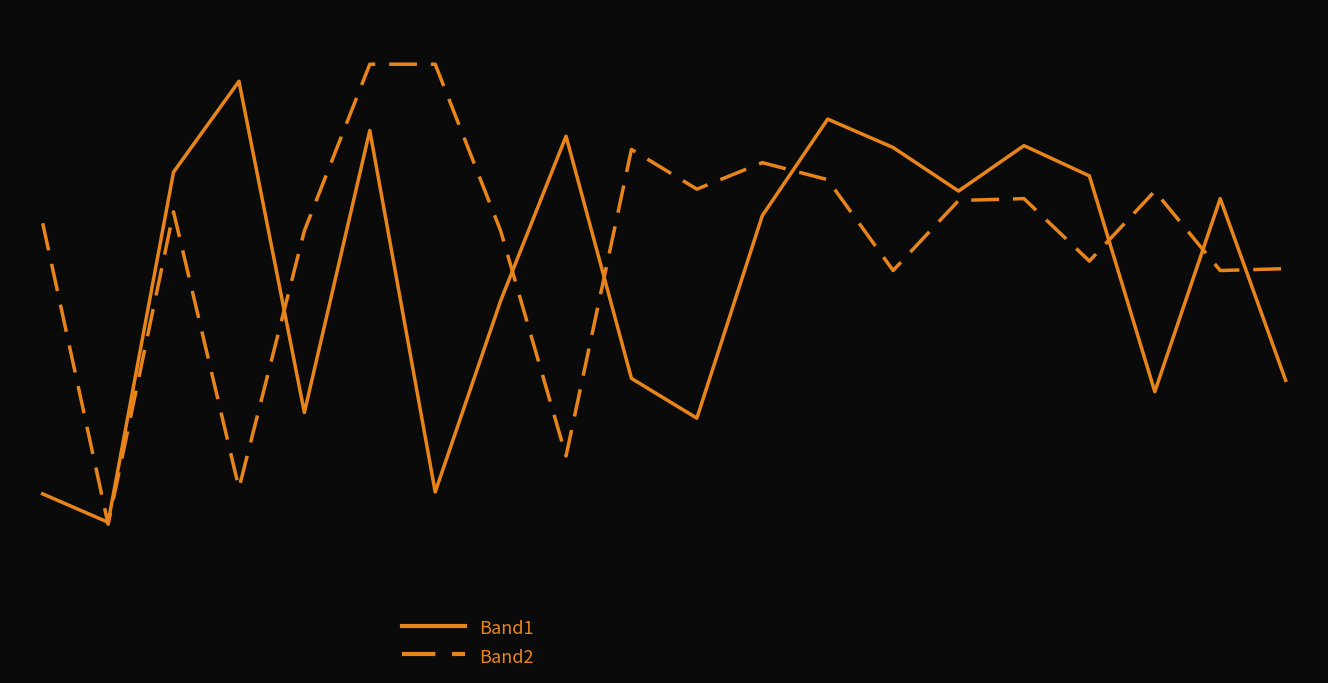

Does the chart display data point markers on the line(s)?

No